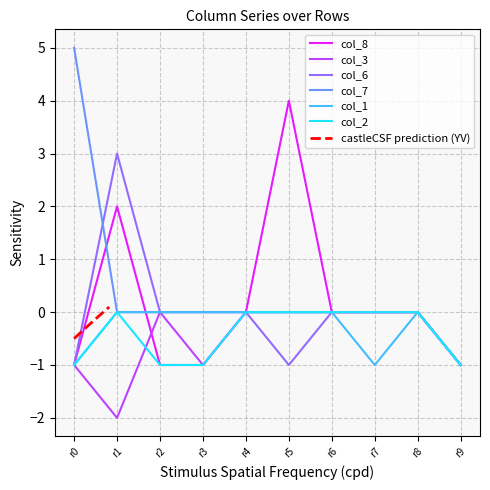

True or false: col_7 and col_1 intersect in this chart.

False